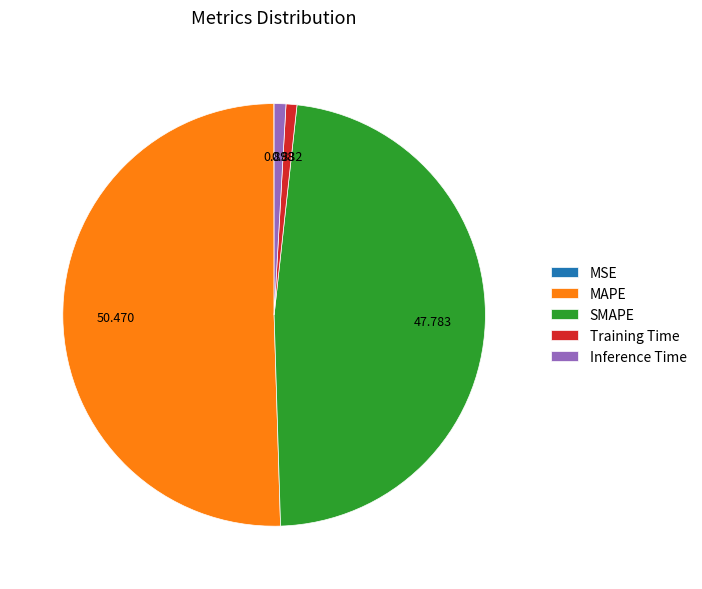

Is MAPE the majority of the pie?

Yes